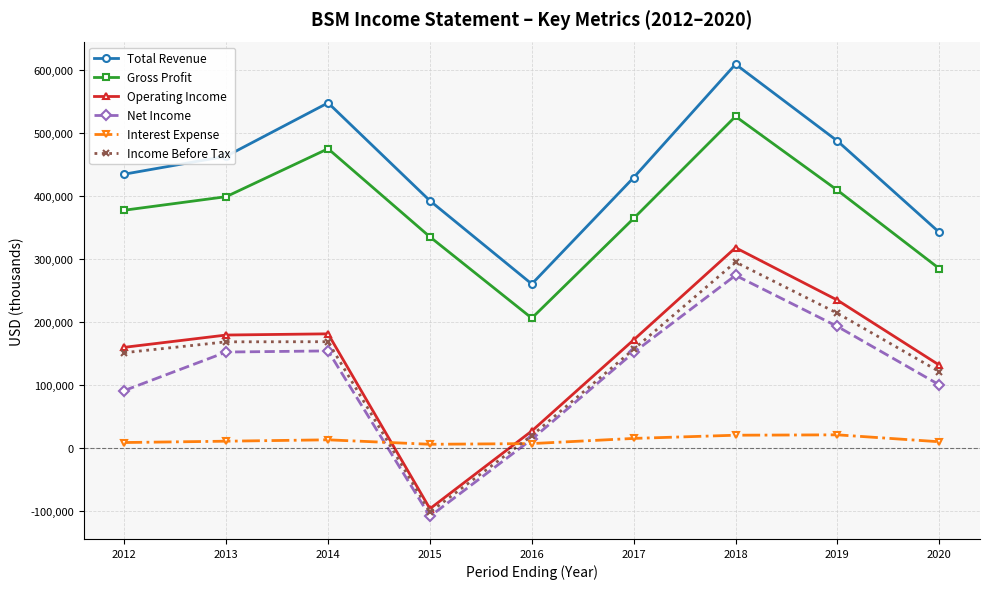

What is the value of the Gross Profit point at the 8th from the left?

409600